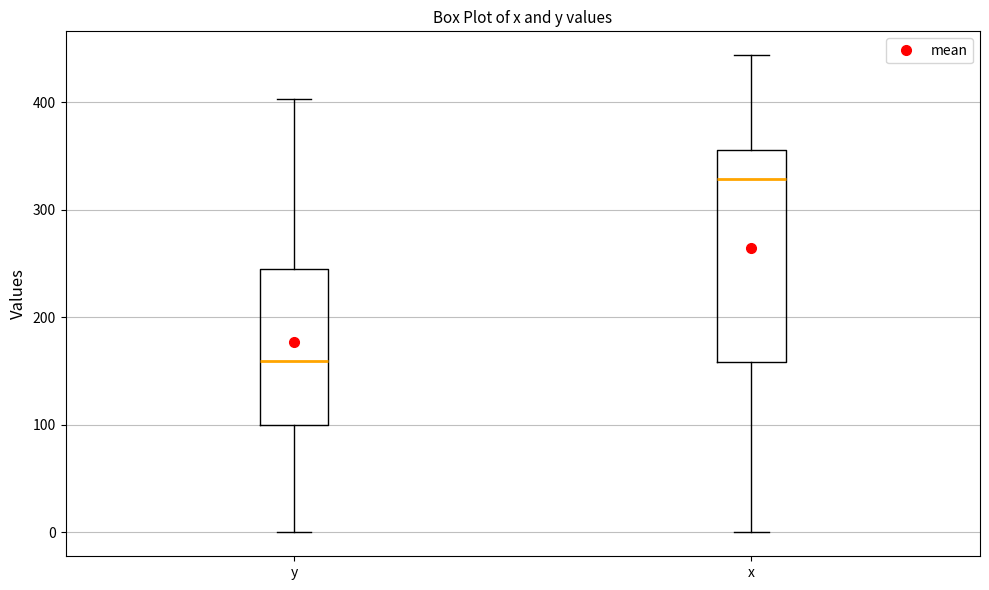

Reading left to right, transcribe this box plot: for each box, give where its median line is, the range the box spans, and where its two whiskers end, as read against the y-axis. The values are not printed on the chart, so give them approximately, as read against the axis.

y: median 160, box 100 to 250, whiskers 0 to 400
x: median 330, box 160 to 360, whiskers 0 to 440